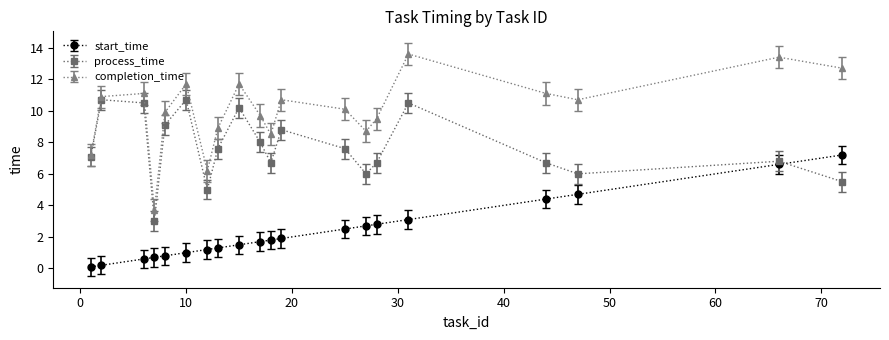

What is the value of the completion_time point at the 20th from the left?

12.7